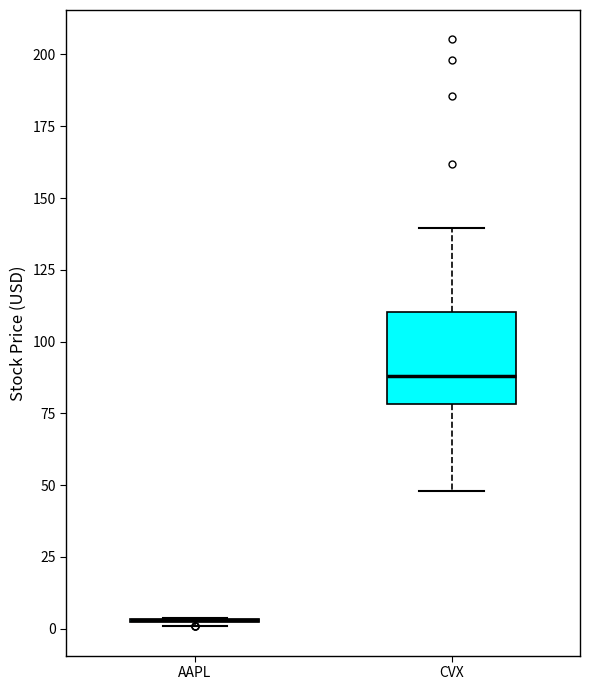

Reading left to right, read every box against the y-axis: the position of its median line, the range the box covers, and the ends of its whiskers. The values are not printed on the chart, so give them approximately, as read against the axis.

AAPL: box collapsed to a line at 5, whiskers 0 to 5
CVX: median 90, box 80 to 110, whiskers 50 to 140